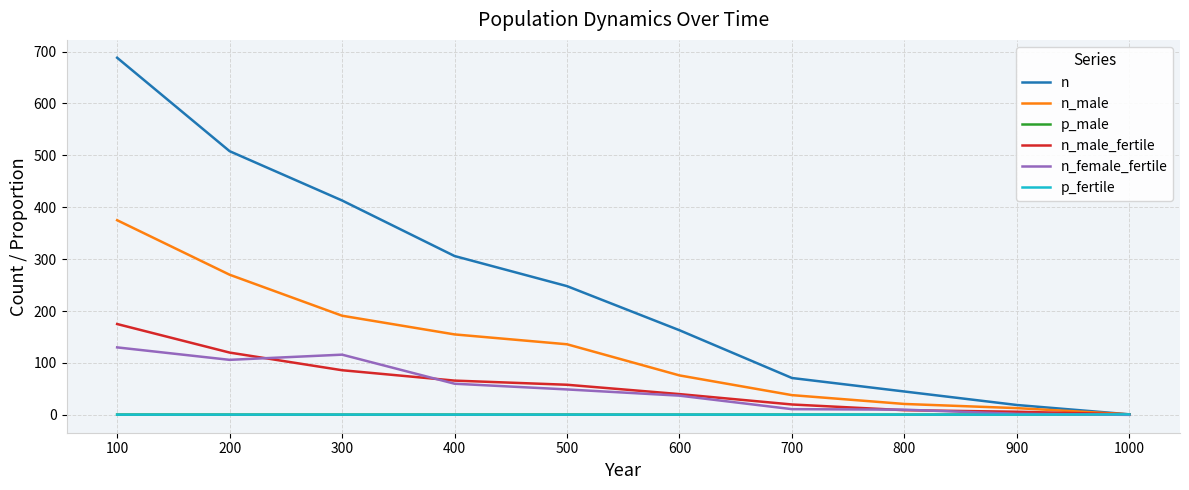

What is the total value across all series at 400?

587.9